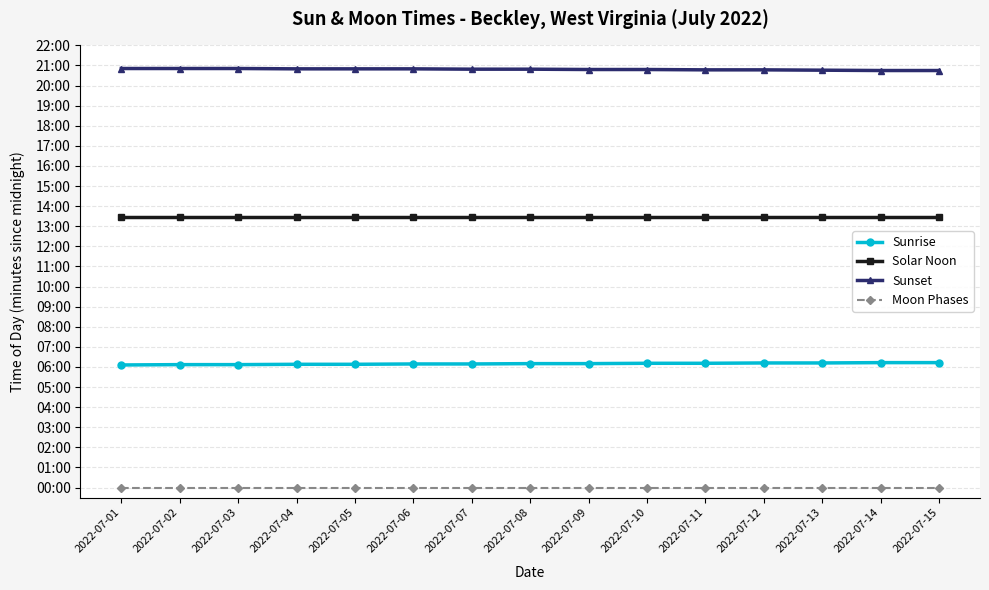

Reading right to left, list all the values displayed in this chart.

Sunrise: 373	373	372	372	371	371	370	370	369	369	368	368	367	367	366
Solar Noon: 809	809	809	809	809	809	809	809	809	809	809	809	809	809	809
Sunset: 1245	1245	1246	1247	1247	1248	1248	1249	1249	1250	1250	1250	1251	1251	1251
Moon Phases: 0	0	0	0	0	0	0	0	0	0	0	0	0	0	0